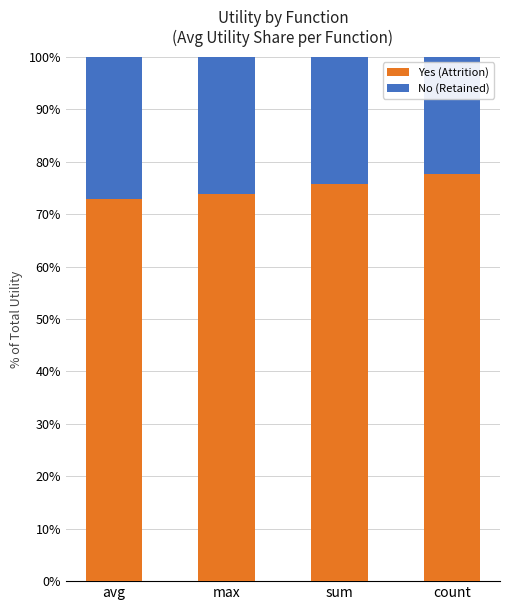

True or false: Yes (Attrition) has a value of 129.0 at count.

False